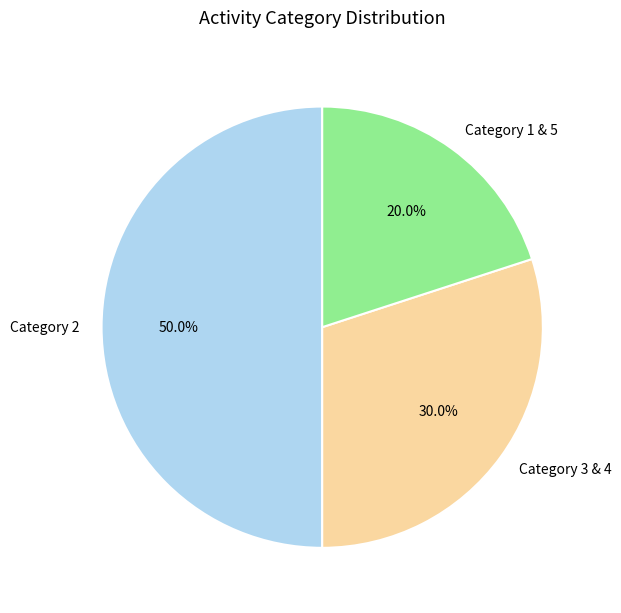

Rank the categories by value from lowest to highest.

Category 1 & 5, Category 3 & 4, Category 2